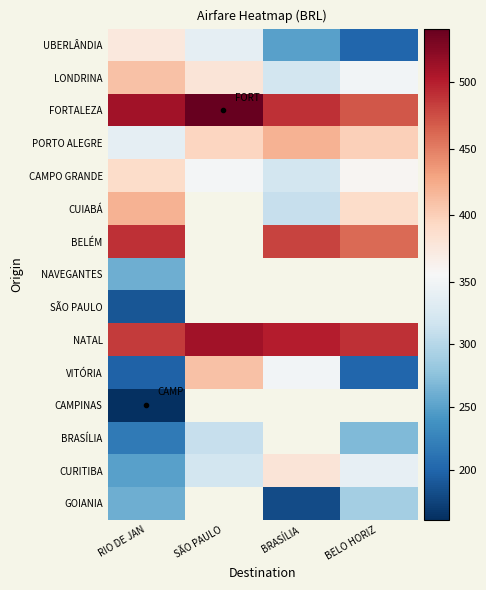

Is it true that CAMPO GRANDE equals 570.5 at SÃO PAULO?

False